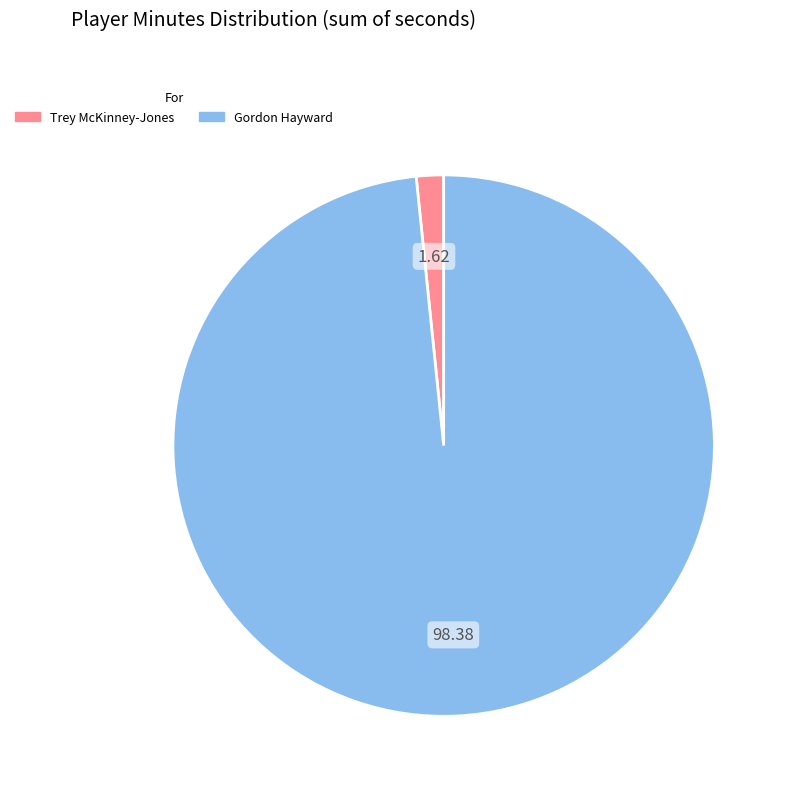

How many slices are in this pie chart?

2